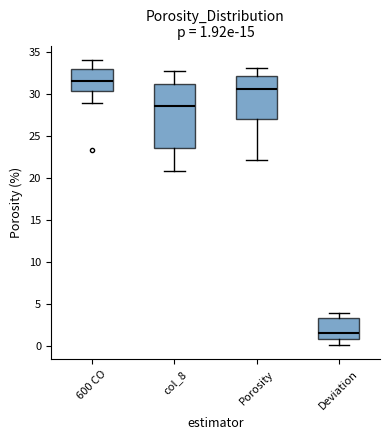

Which box's median line is the lowest?

Deviation